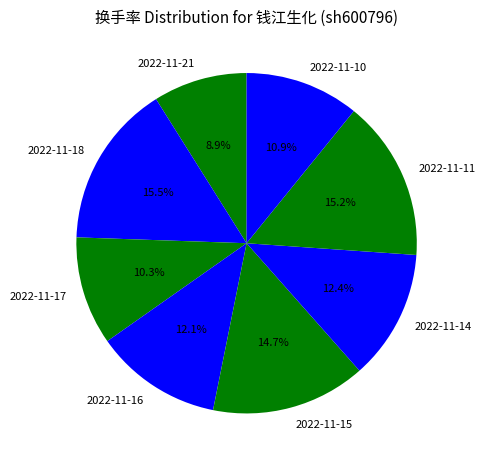

To the nearest percent, what portion does 2022-11-21 represent?

9%